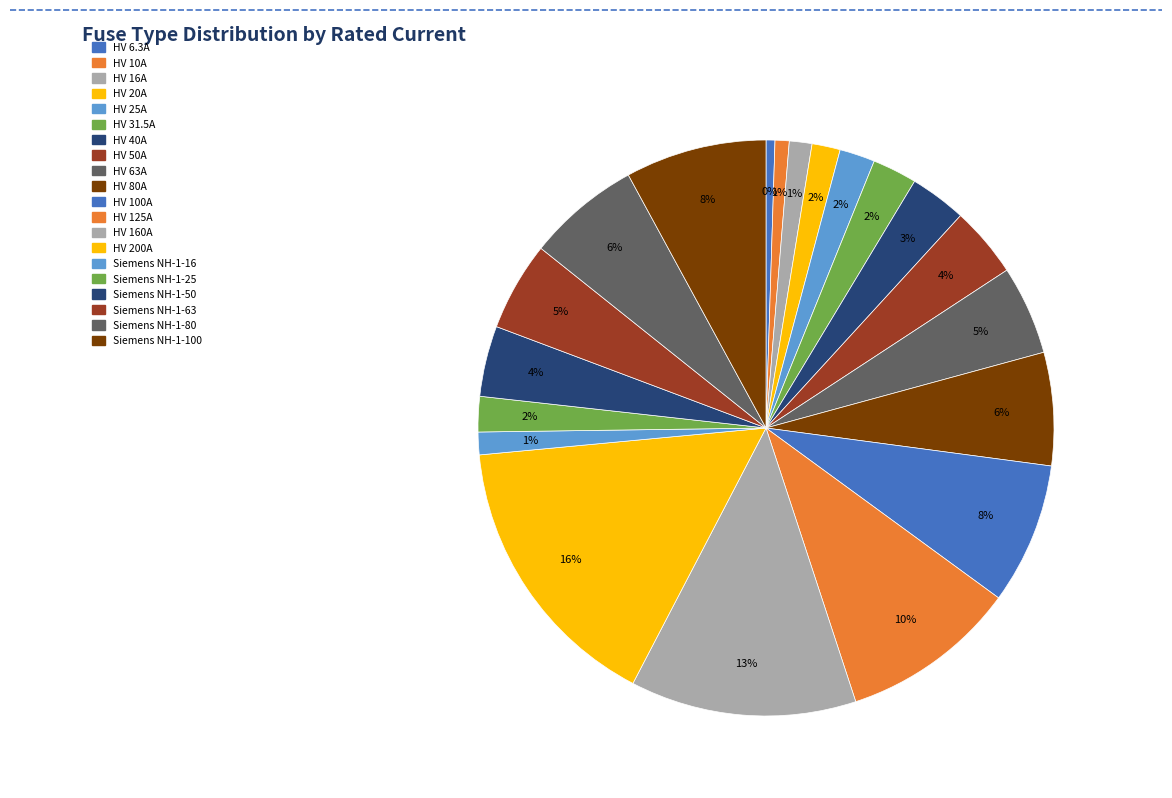

To the nearest percent, what is the combined percentage of Siemens NH-1-16 and Siemens NH-1-63?

6%